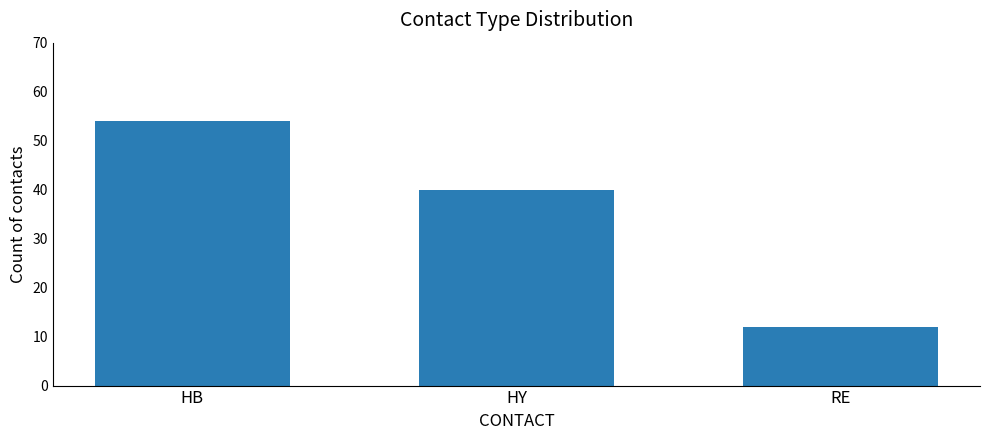

Reading left to right, what are all the values shown in this chart?

54	40	12